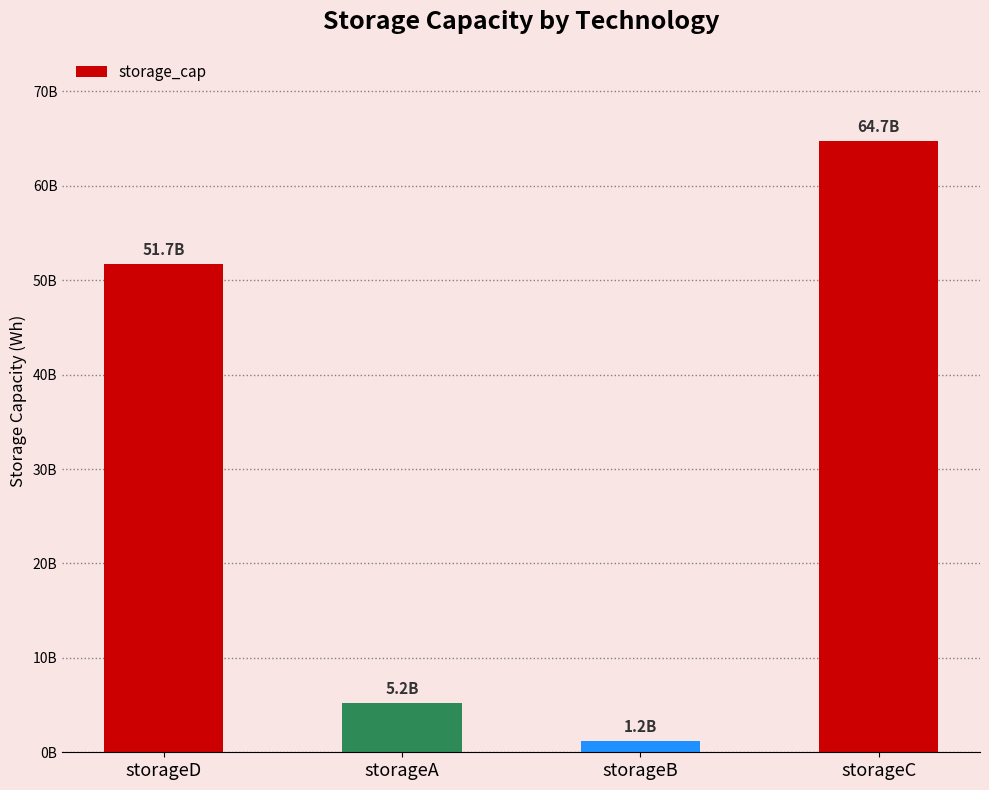

Is it true that the value at storageC is 64700000000?

True